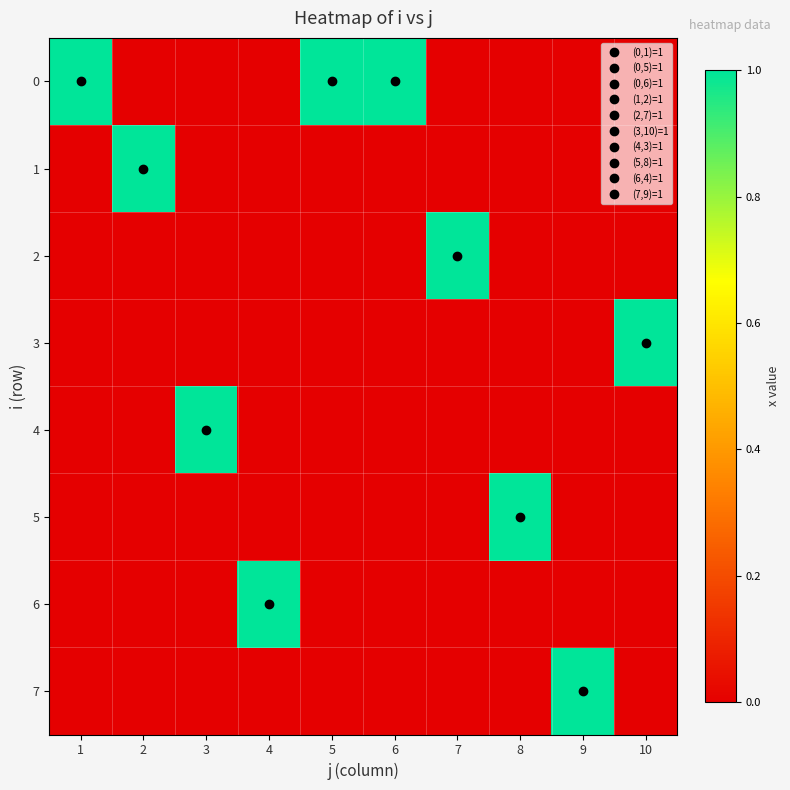

At 6, list the series in order from smallest to largest.

1, 2, 3, 4, 5, 6, 7, 0